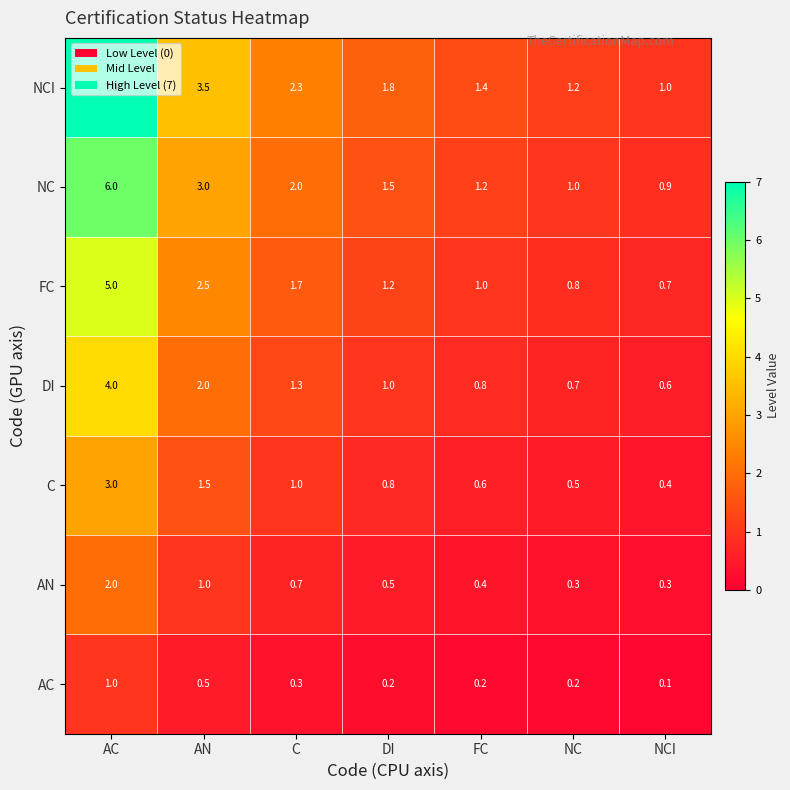

Which label corresponds to the smallest value in the chart?

NCI